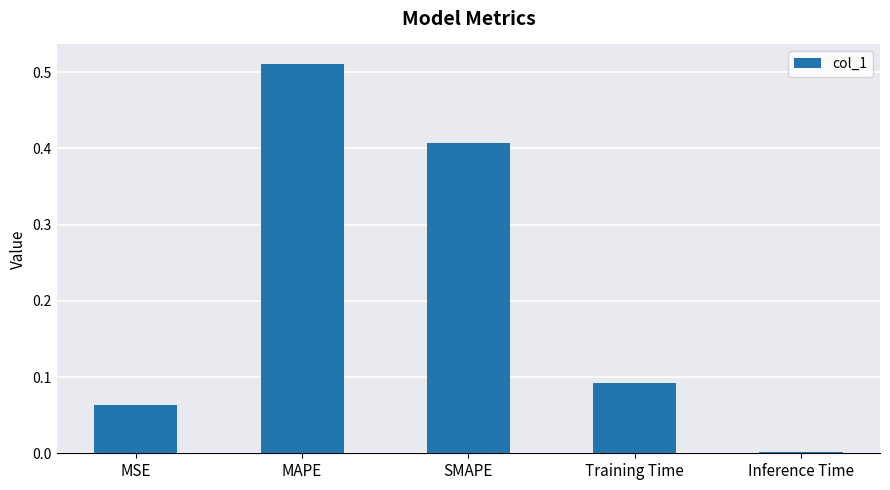

The value at MSE is 0.0. True or false?

False